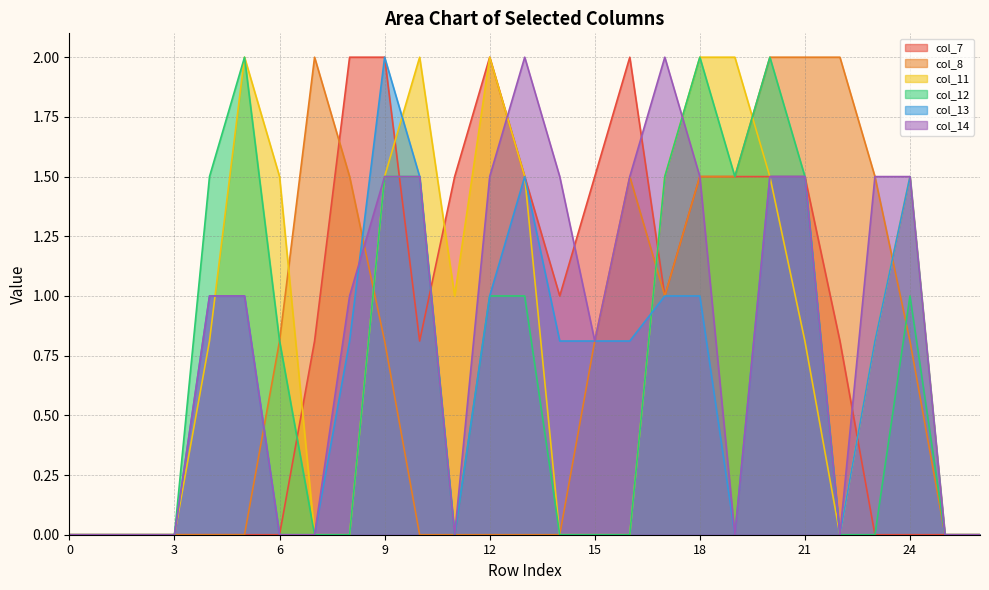

True or false: col_12 has a value of 0.8 at 26.

False